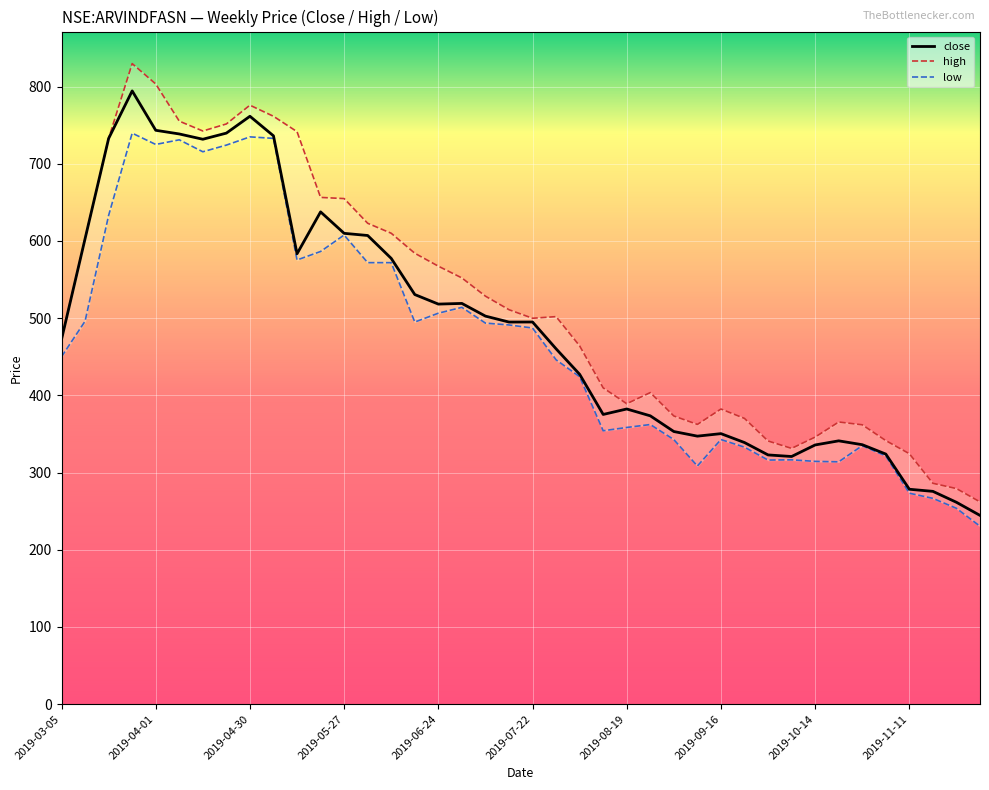

List the series in order of their peak value, highest first.

high, close, low